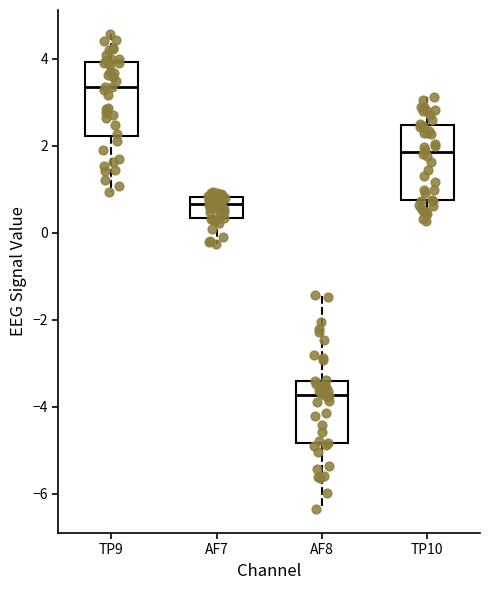

Which box's median line is the lowest?

AF8